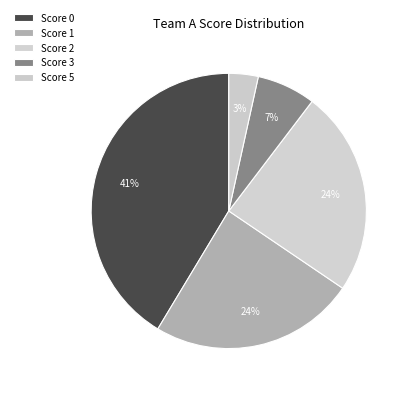

Count the number of slices in the pie.

5